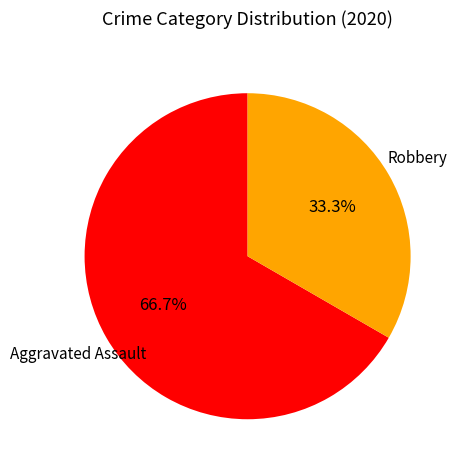

Is there any slice that represents more than half of the pie?

Yes